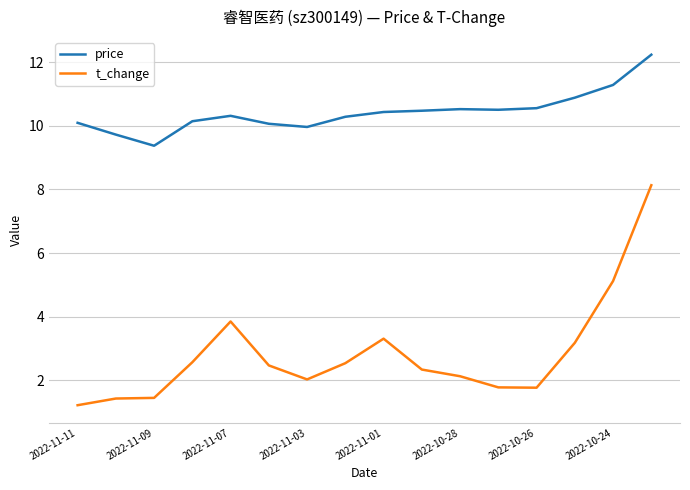

Which series has the widest spread of values?

t_change